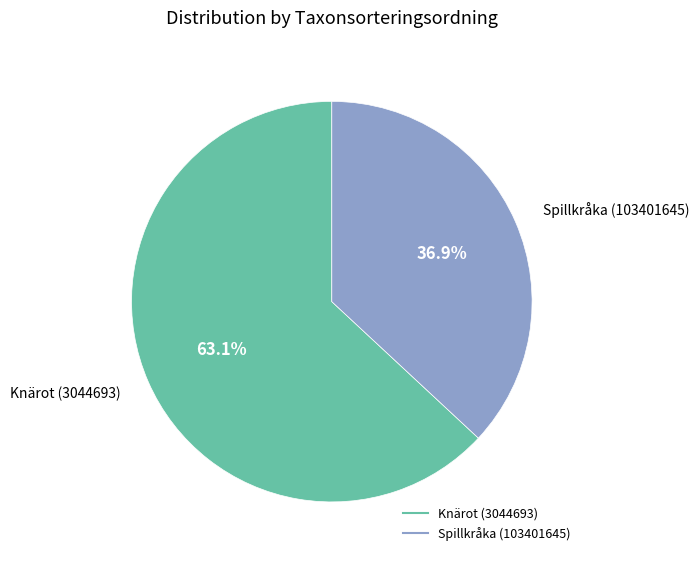

To the nearest percent, what is the combined percentage of Spillkråka (103401645) and Knärot (3044693)?

100%